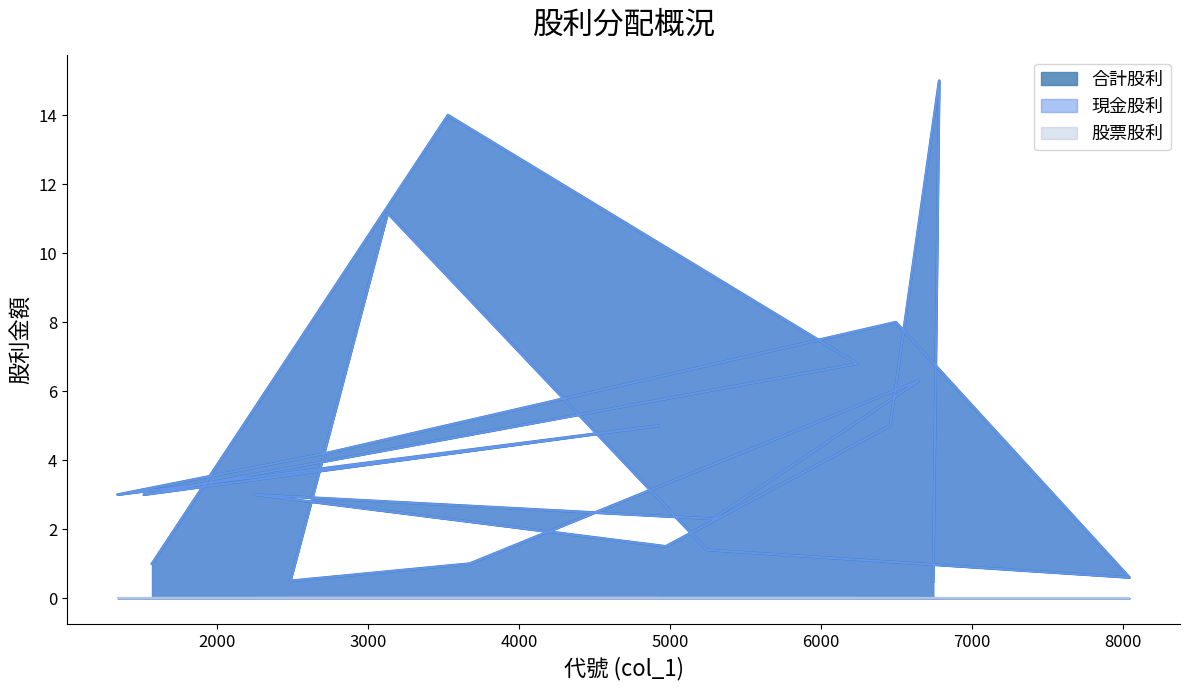

Which series changed the most between TPK-KY and 力士?

合計股利